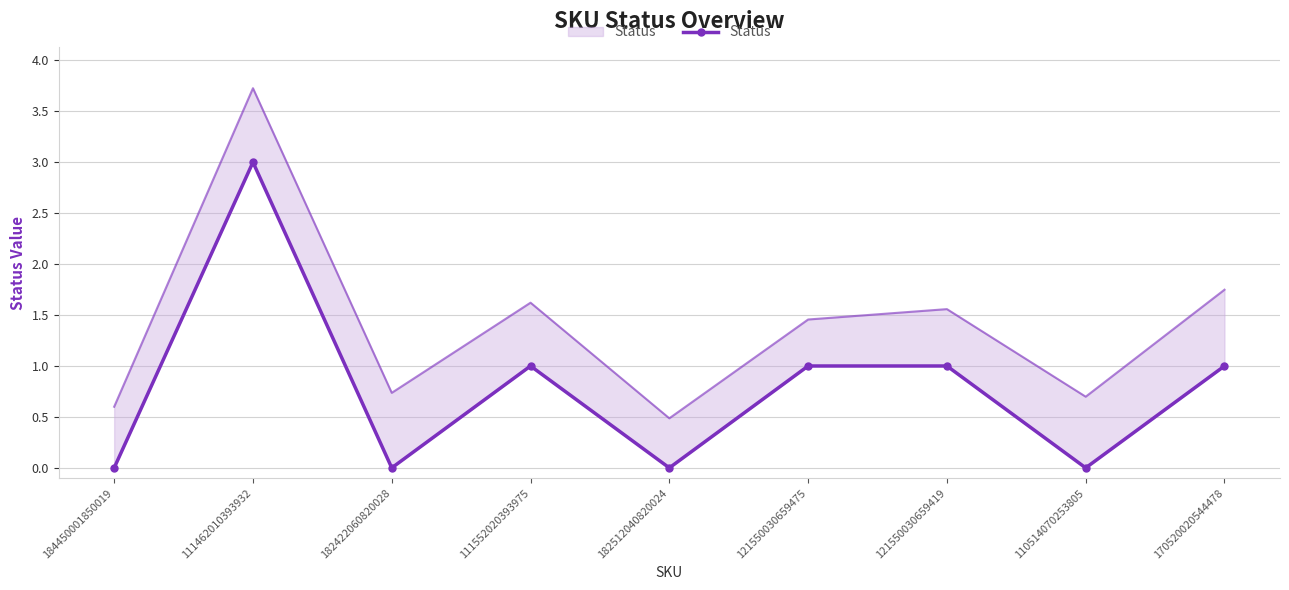

Which label corresponds to the largest value in the chart?

111462010393932